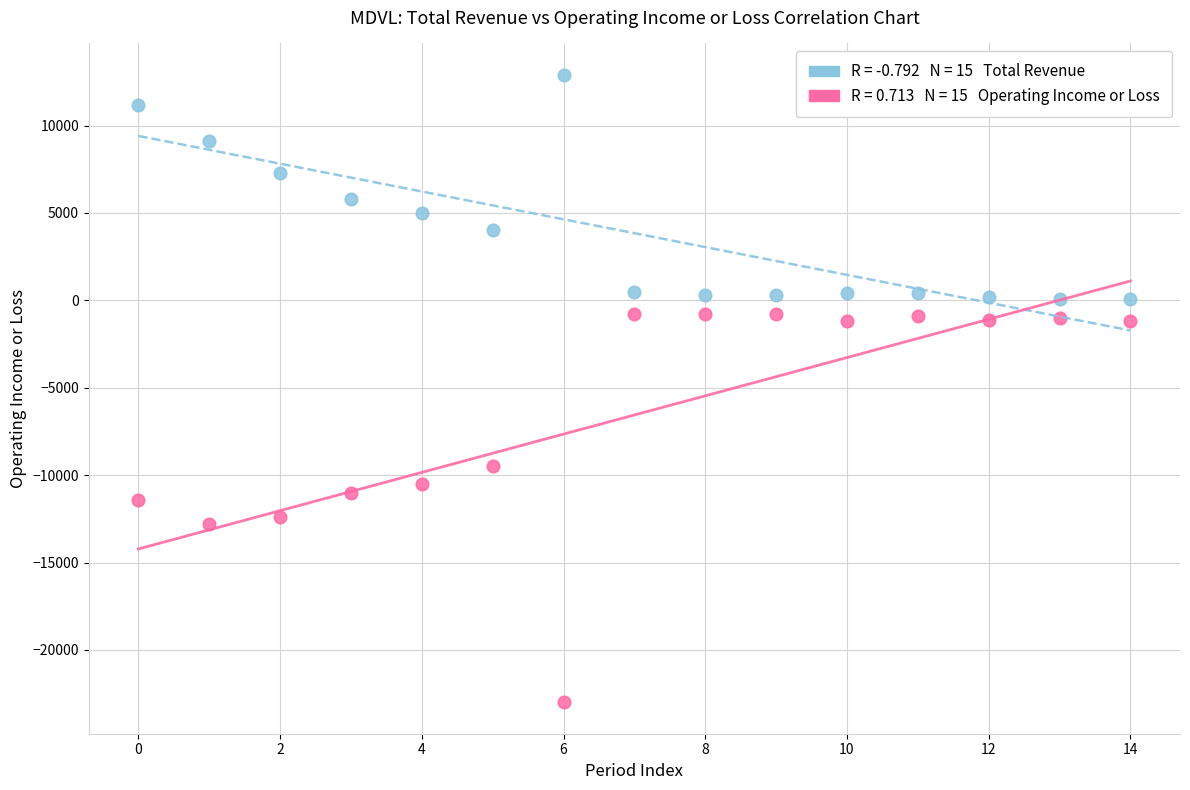

Across all data points, what is the range of Y values (max minus min)?

35900